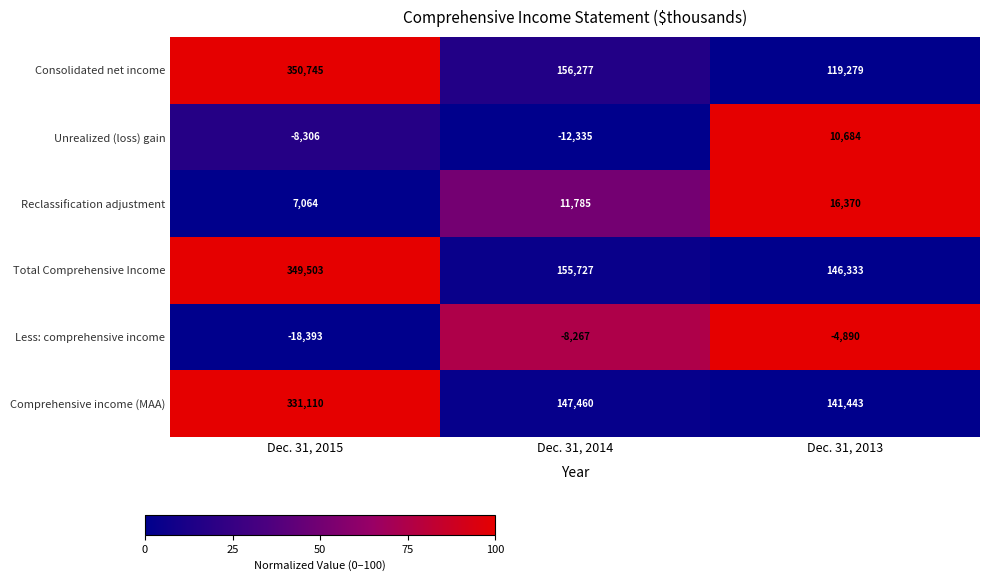

Reading right to left, what are all the values shown in this chart?

Consolidated net income: 119279	156277	350745
Unrealized (loss) gain: 10684	-12335	-8306
Reclassification adjustment: 16370	11785	7064
Total Comprehensive Income: 146333	155727	349503
Less: comprehensive income: -4890	-8267	-18393
Comprehensive income (MAA): 141443	147460	331110